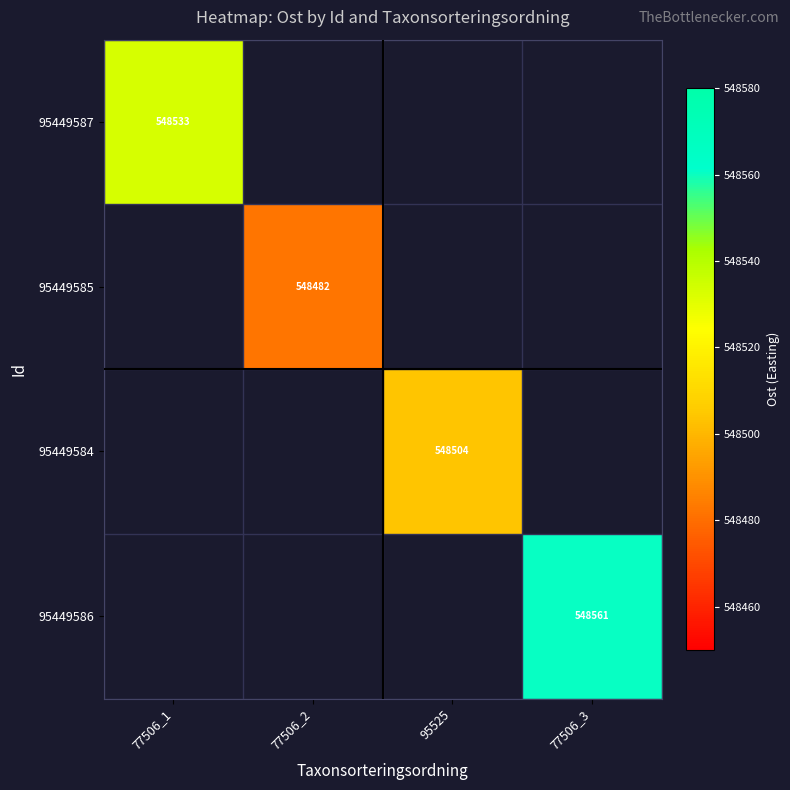

What is the approximate value of 95449587 at 77506_1?

548533.1